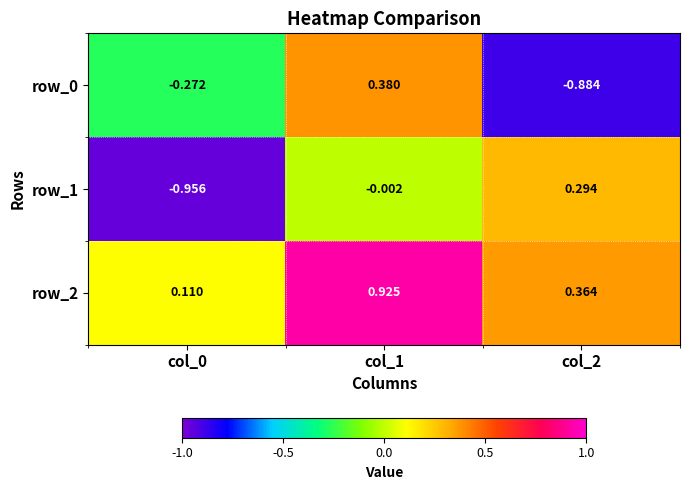

Reading left to right, what are all the values shown in this chart?

row_0: -0.3	0.4	-0.9
row_1: -1.0	-0.0	0.3
row_2: 0.1	0.9	0.4